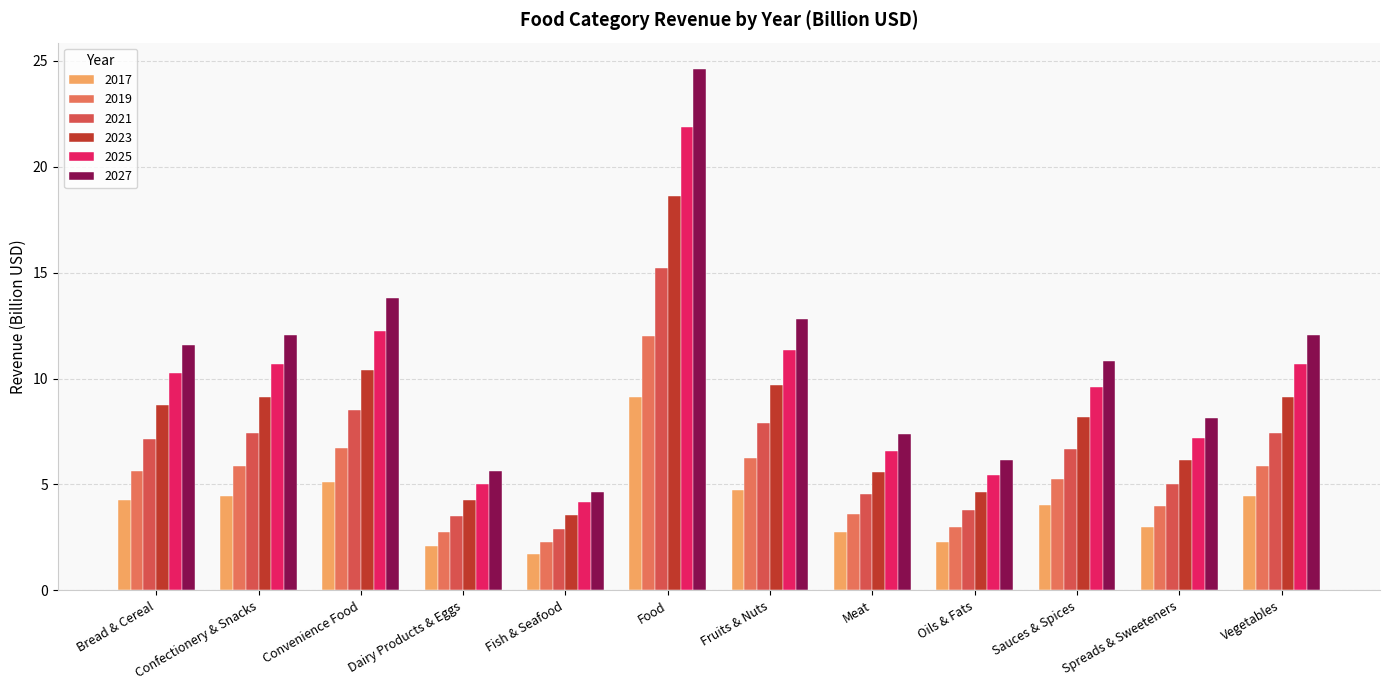

List the labels in order of 2019 value, smallest first.

Fish & Seafood, Dairy Products & Eggs, Oils & Fats, Meat, Spreads & Sweeteners, Sauces & Spices, Bread & Cereal, Confectionery & Snacks, Vegetables, Fruits & Nuts, Convenience Food, Food